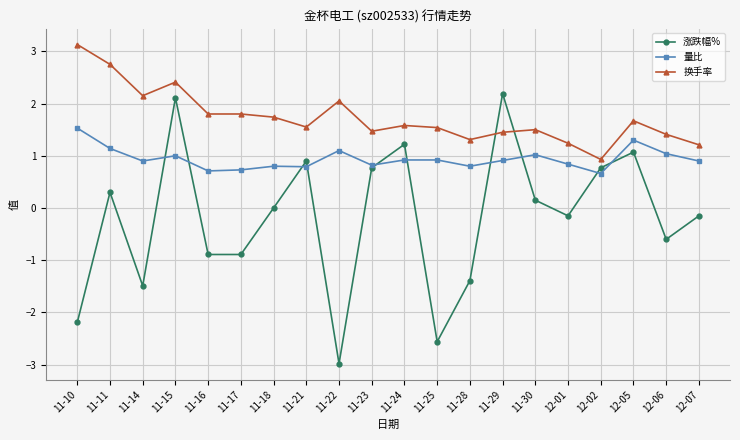

What is the value of the 涨跌幅% point at the 5th from the left?

-0.9